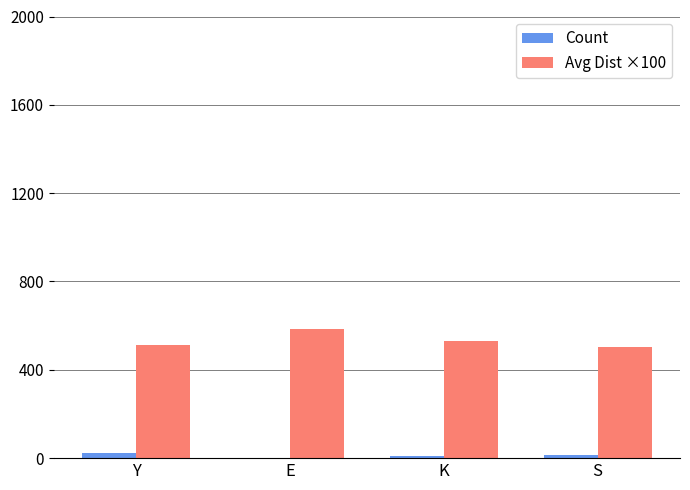

What is the highest value of the Avg Dist ×100 series?

583